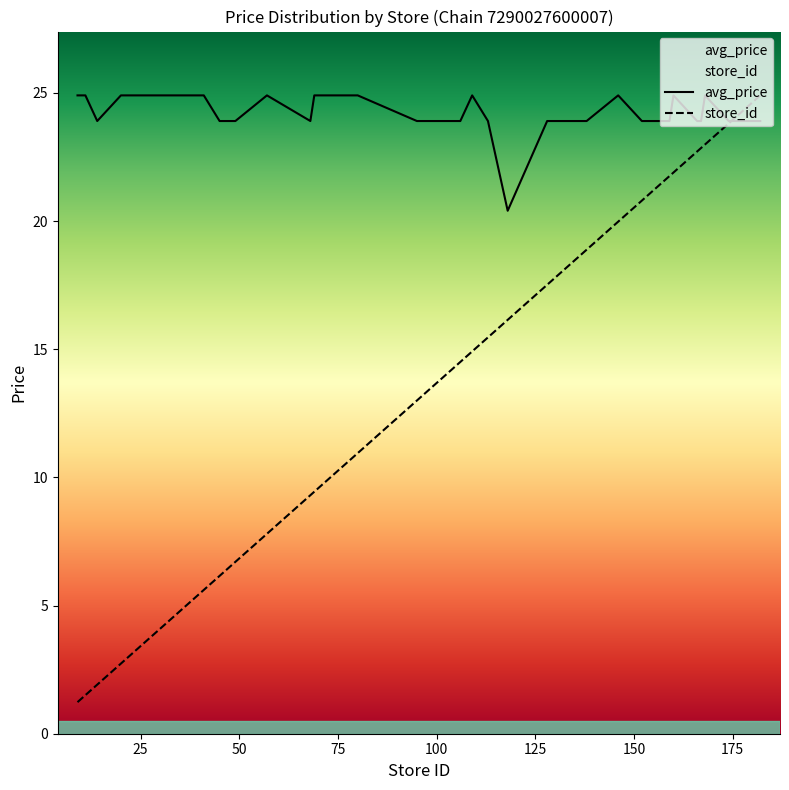

At 168, list the series in order from largest to smallest.

avg_price, store_id